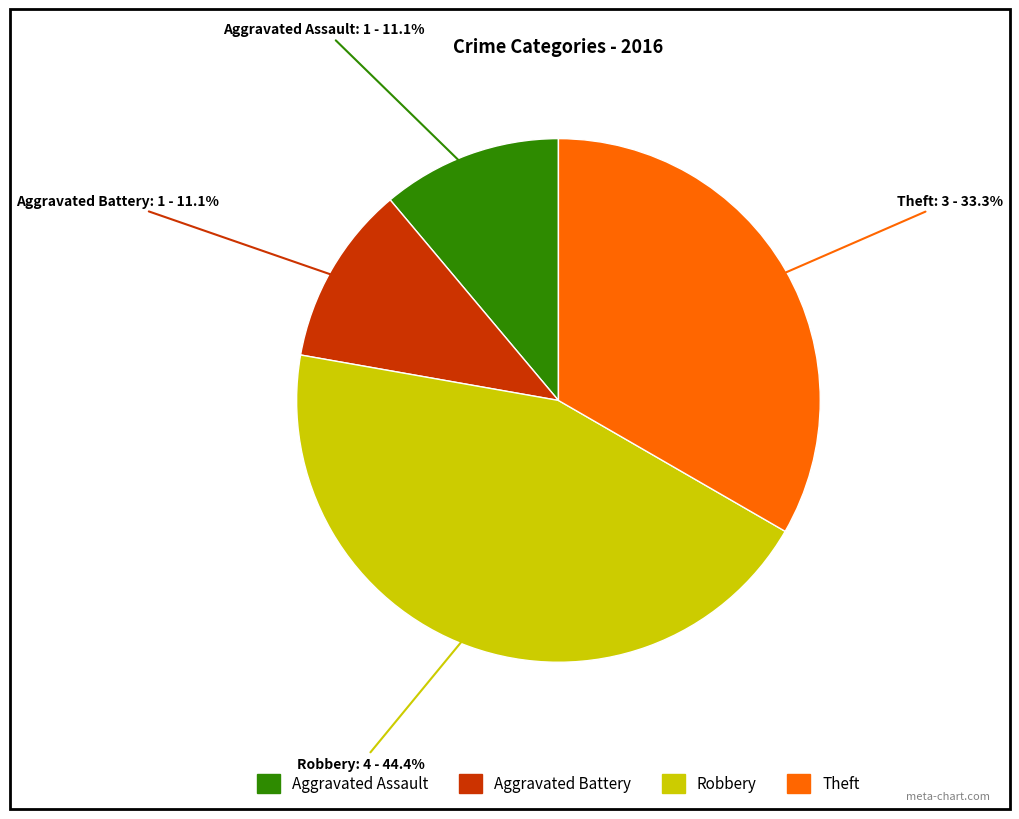

What portion of the pie excludes Aggravated Assault?

88.9%